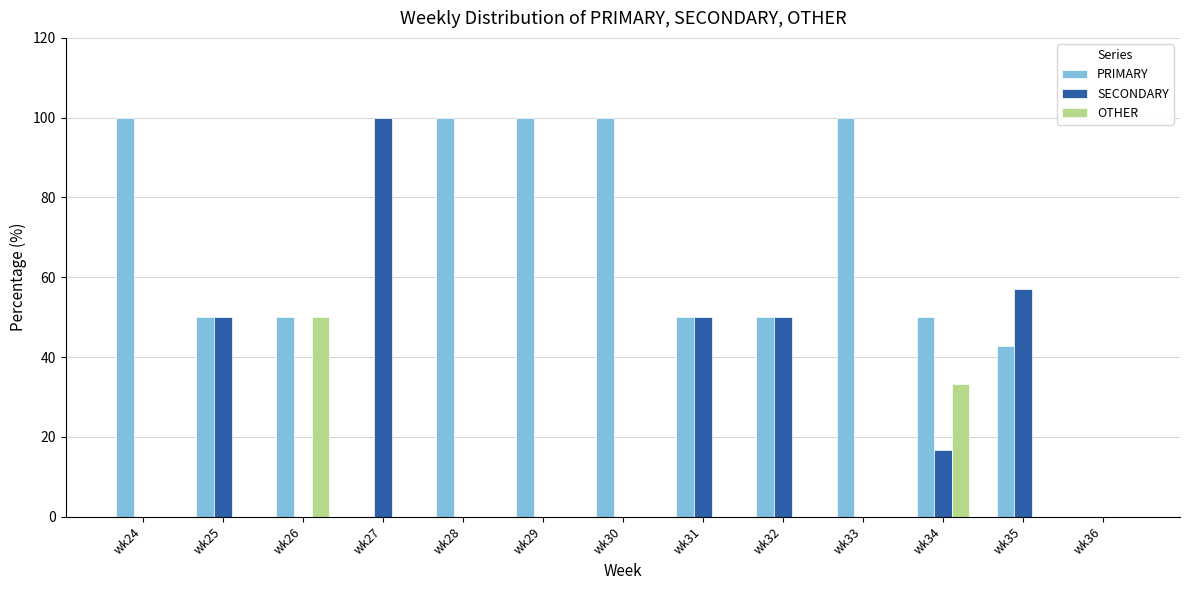

What is the greatest value displayed?

100.0